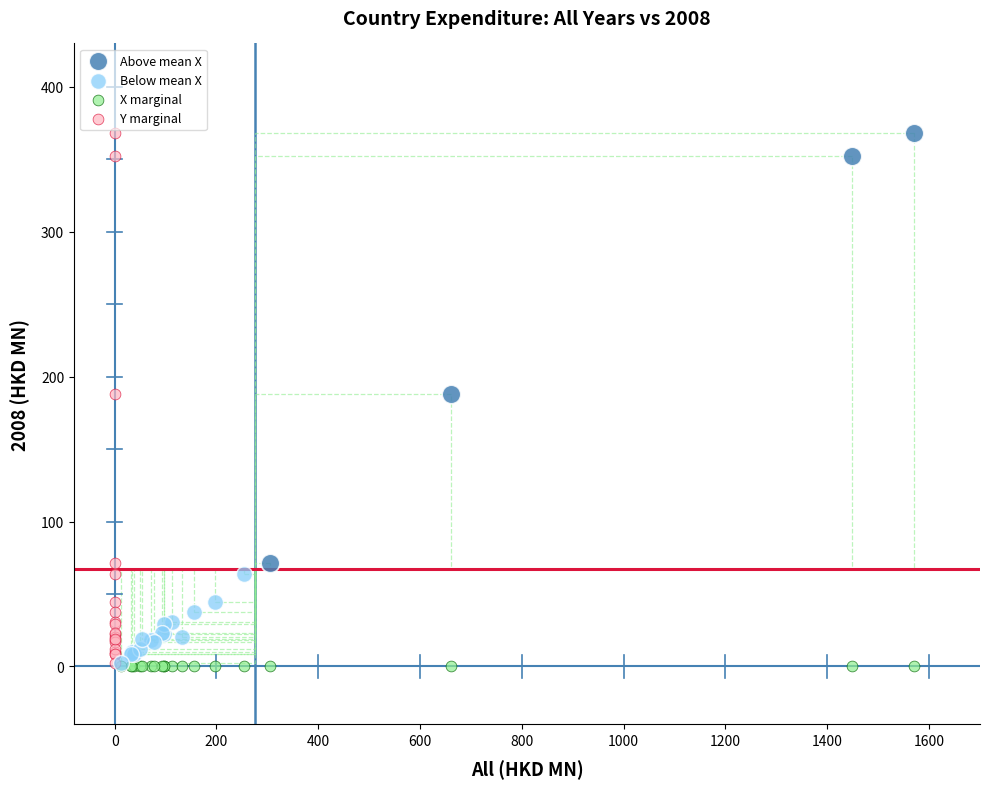

What are all the series names shown in the legend?

Above mean X, Below mean X, X marginal, Y marginal